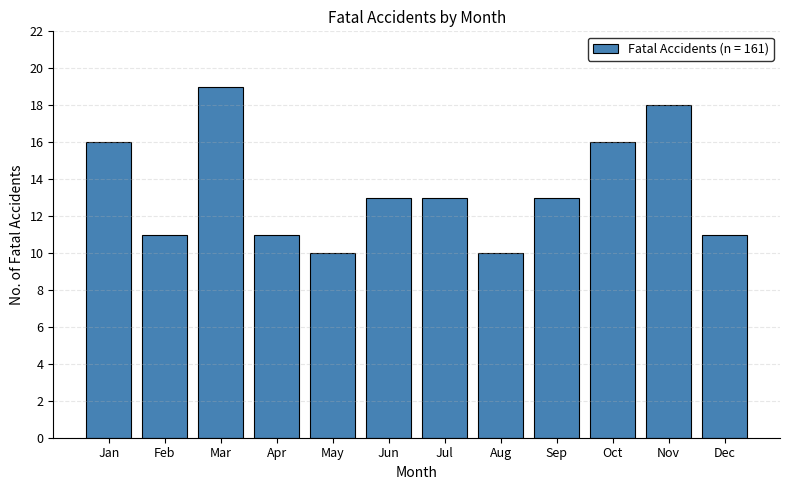

What is the minimum value shown in the chart?

10